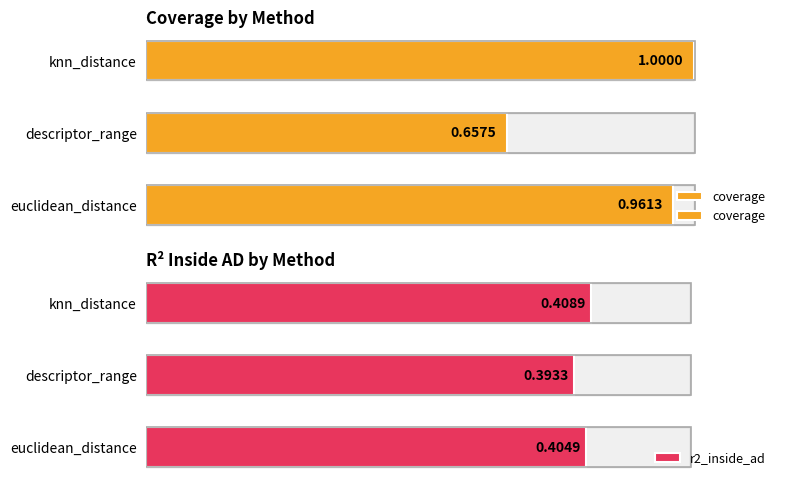

Reading right to left, list all the values displayed in this chart.

coverage: 1.0	0.7	1.0
r2_inside_ad: 0.4	0.4	0.4